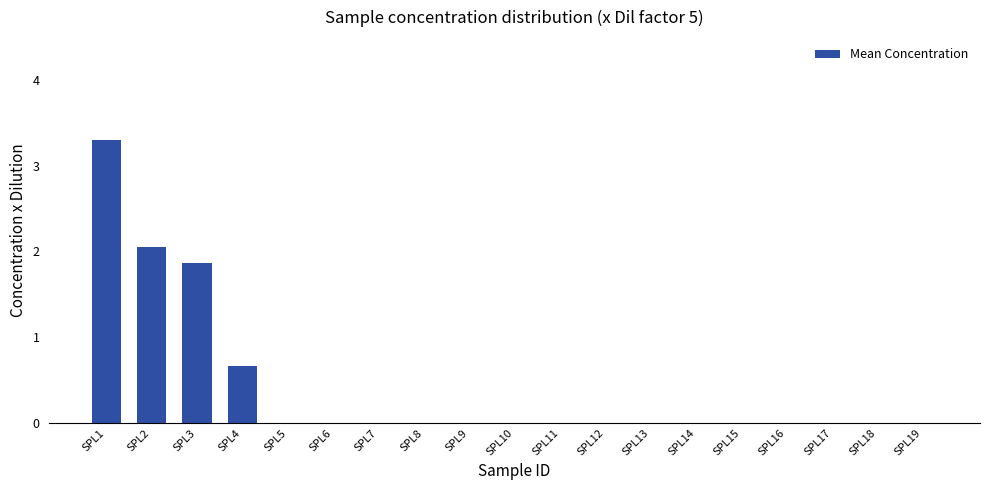

What is the greatest value displayed?

3.3